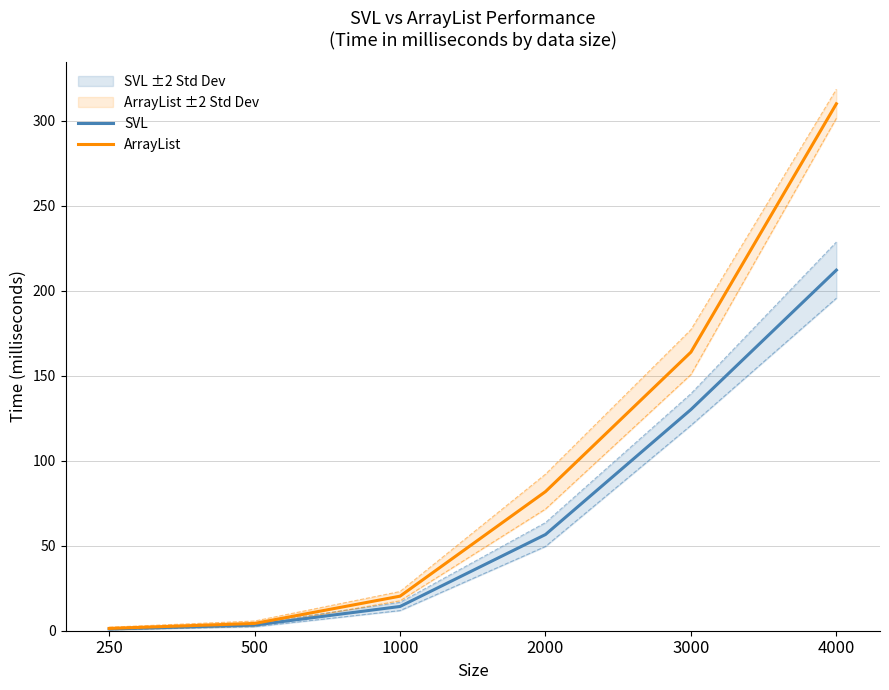

What is the total value across all series at 500?

7.6